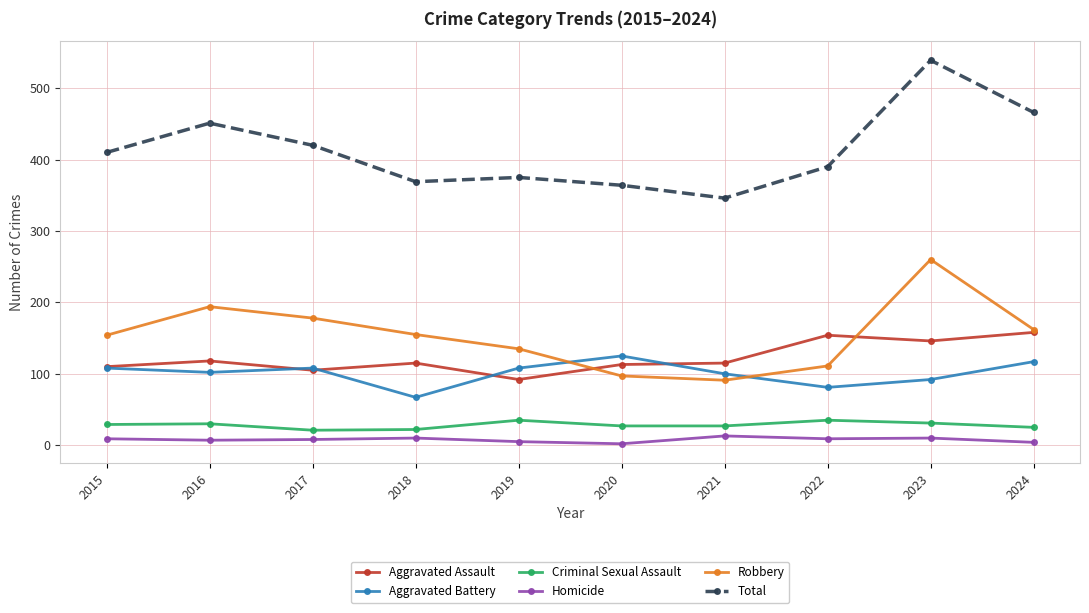

True or false: Total and Aggravated Assault cross at least once.

False